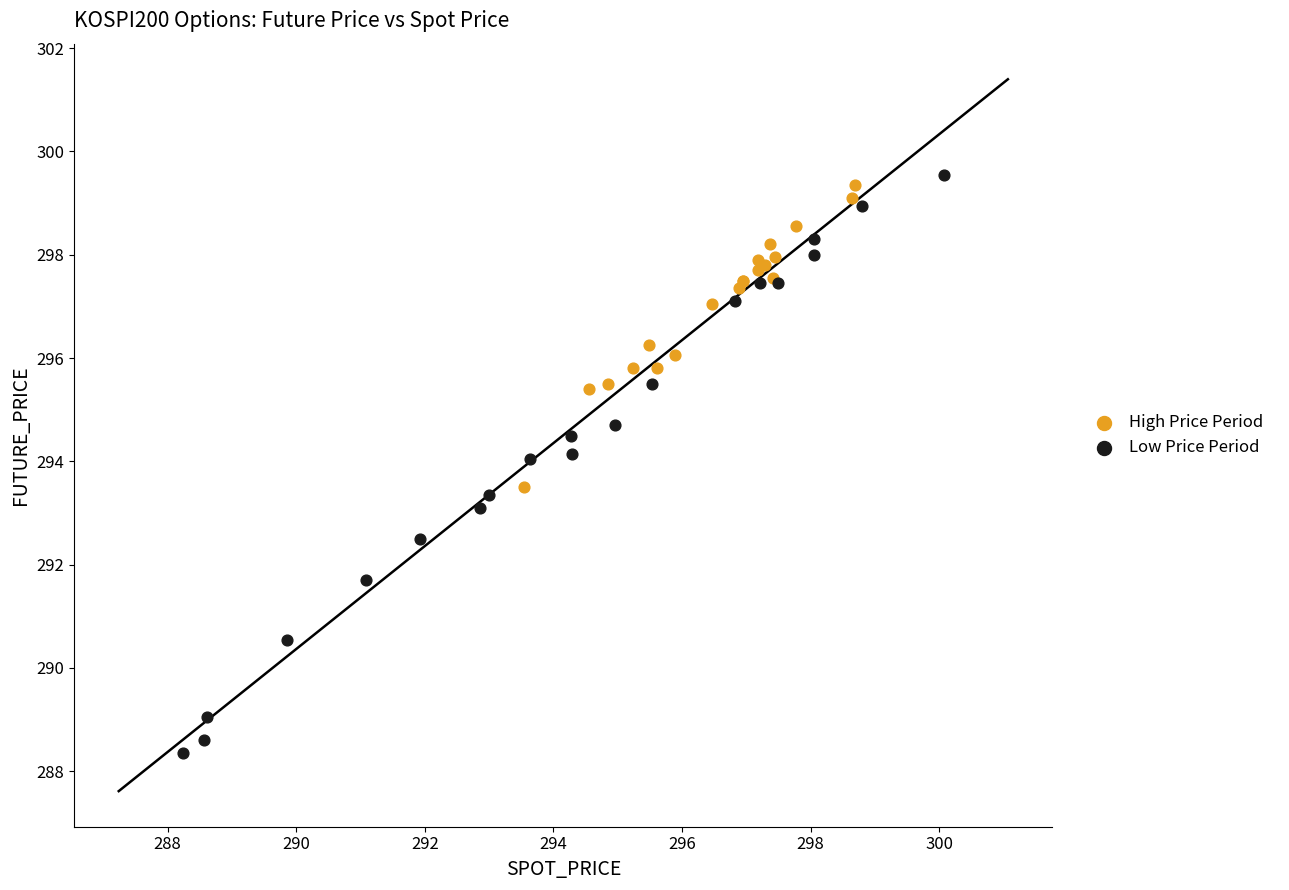

What are all the series names shown in the legend?

High Price Period, Low Price Period